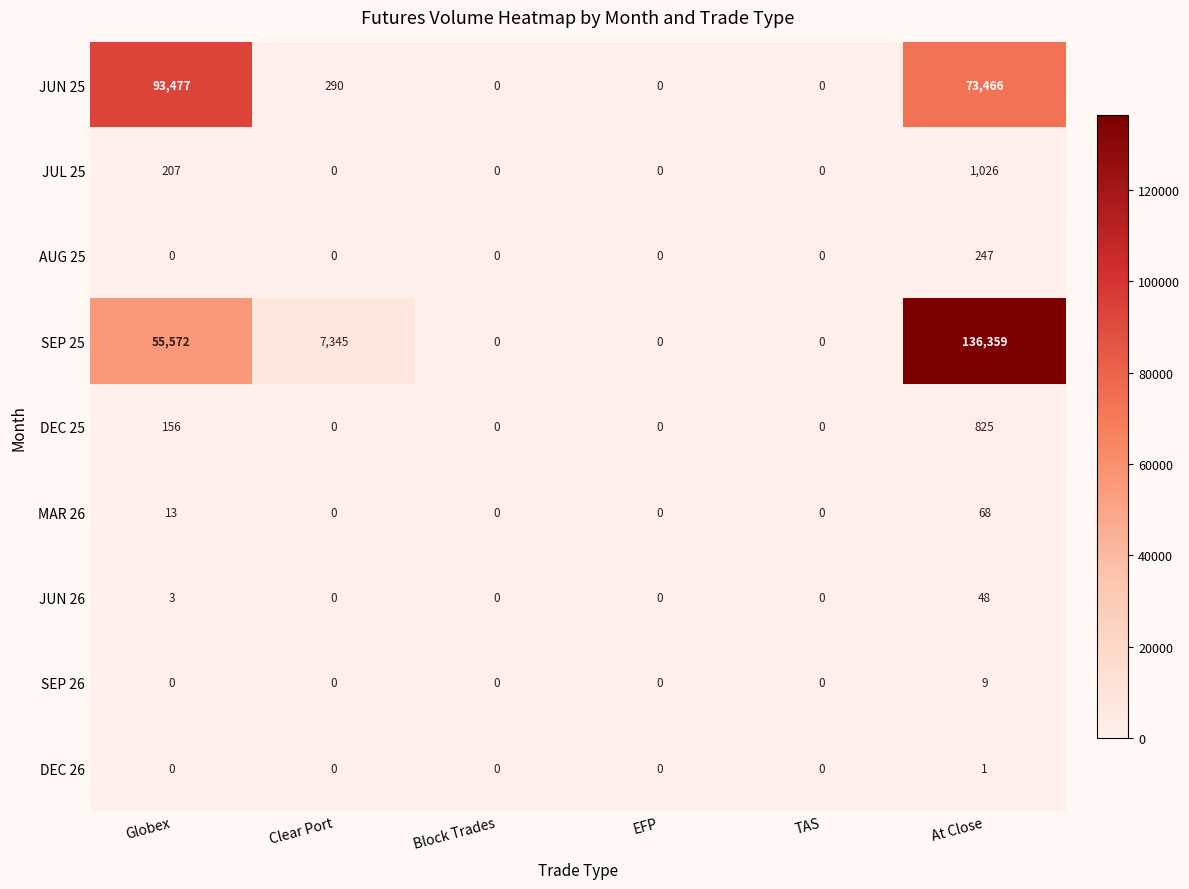

Which category has the highest value in the MAR 26 series?

At Close